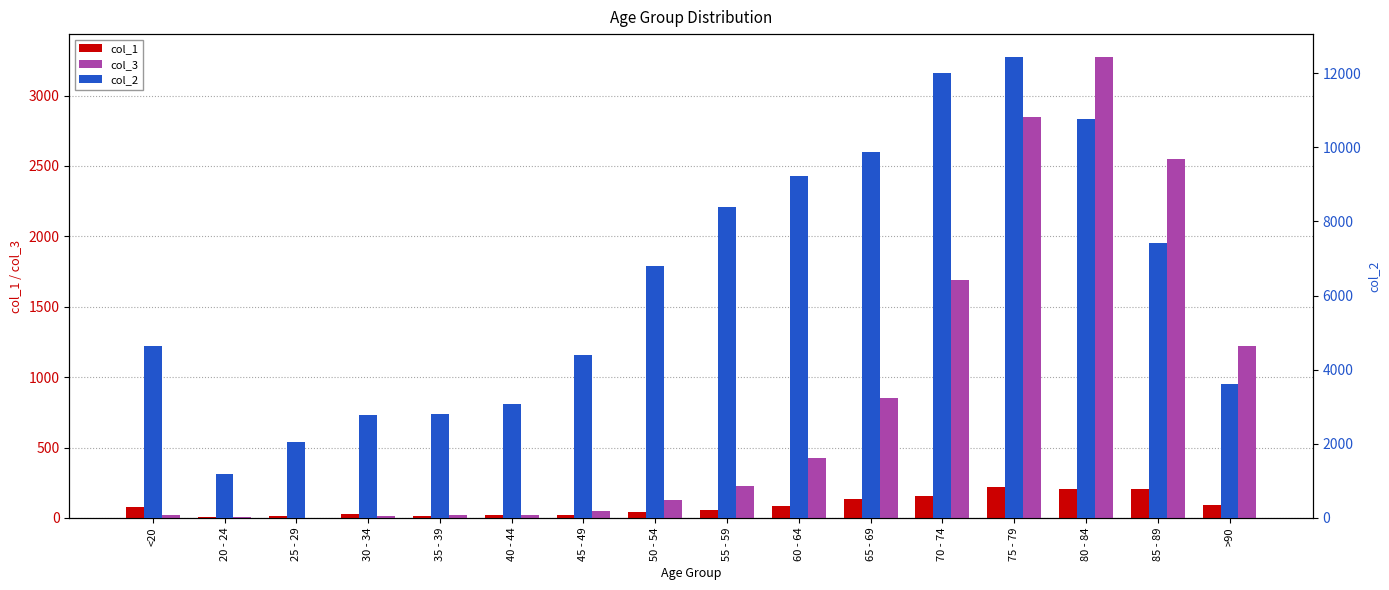

Where is col_1 nearest to the value 112?

>90